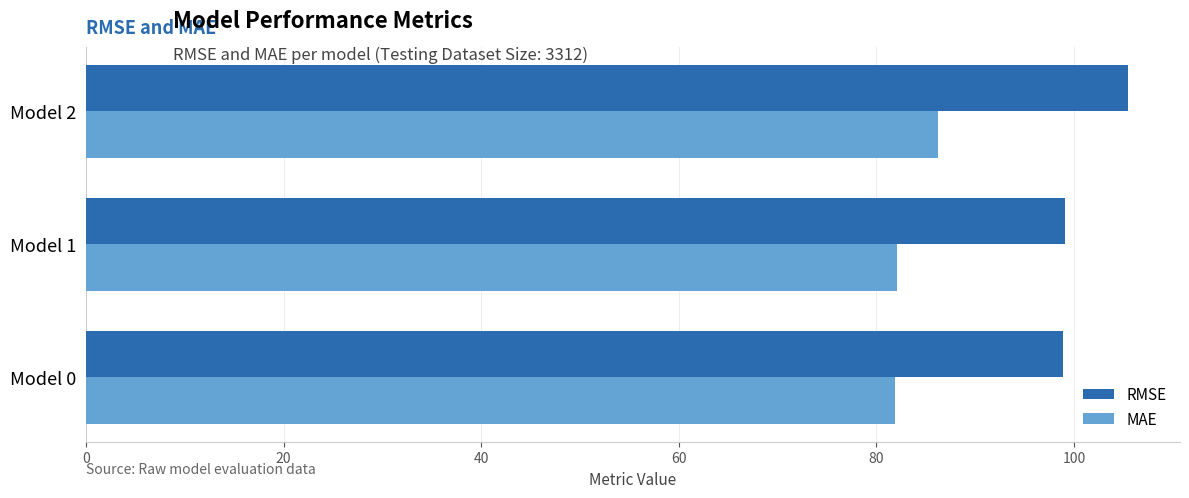

Which series has the widest spread of values?

RMSE